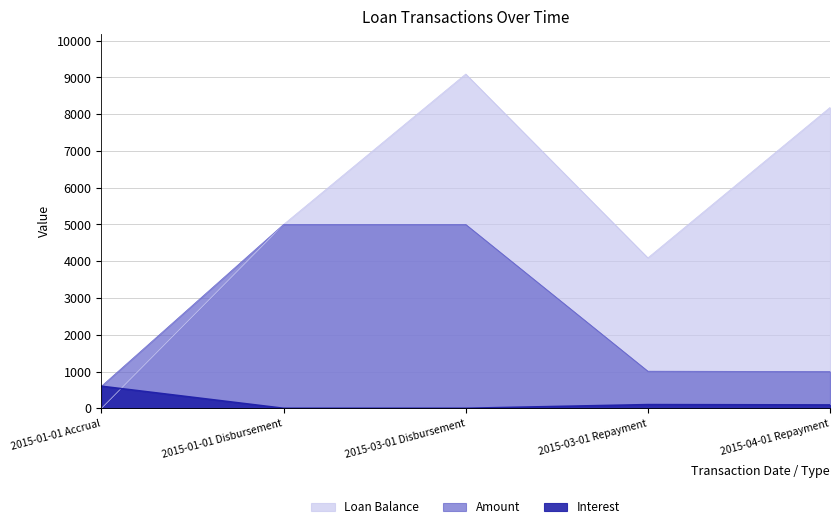

What is the approximate value of Loan Balance at 2015-03-01 Repayment?

4090.9